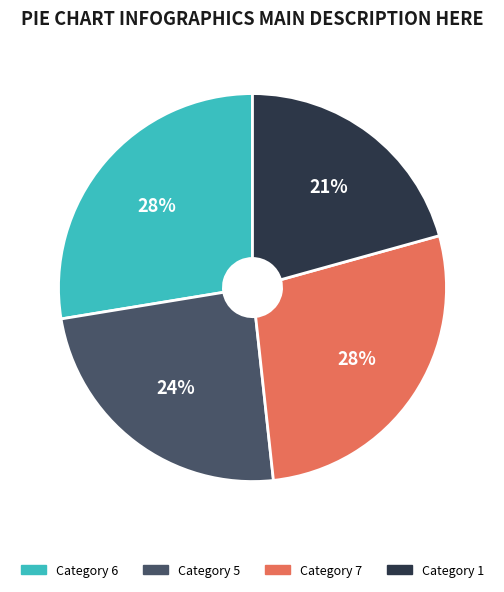

Is Category 5 the majority of the pie?

No